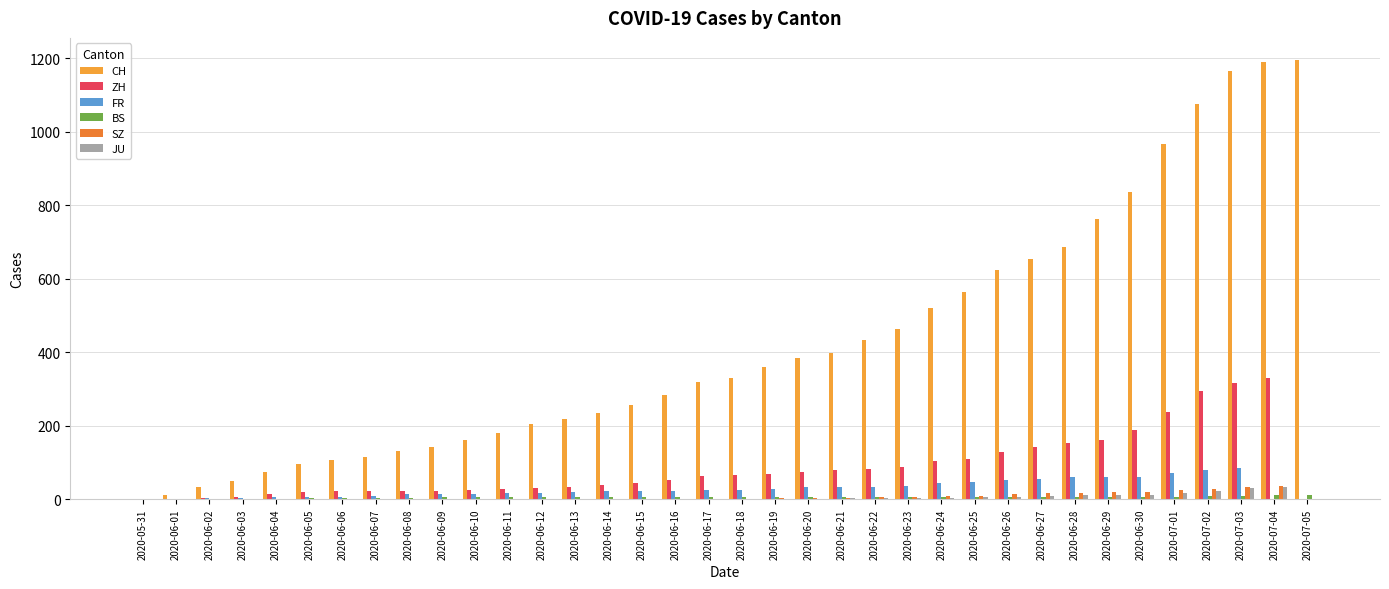

Which series has the largest range (max minus min)?

CH